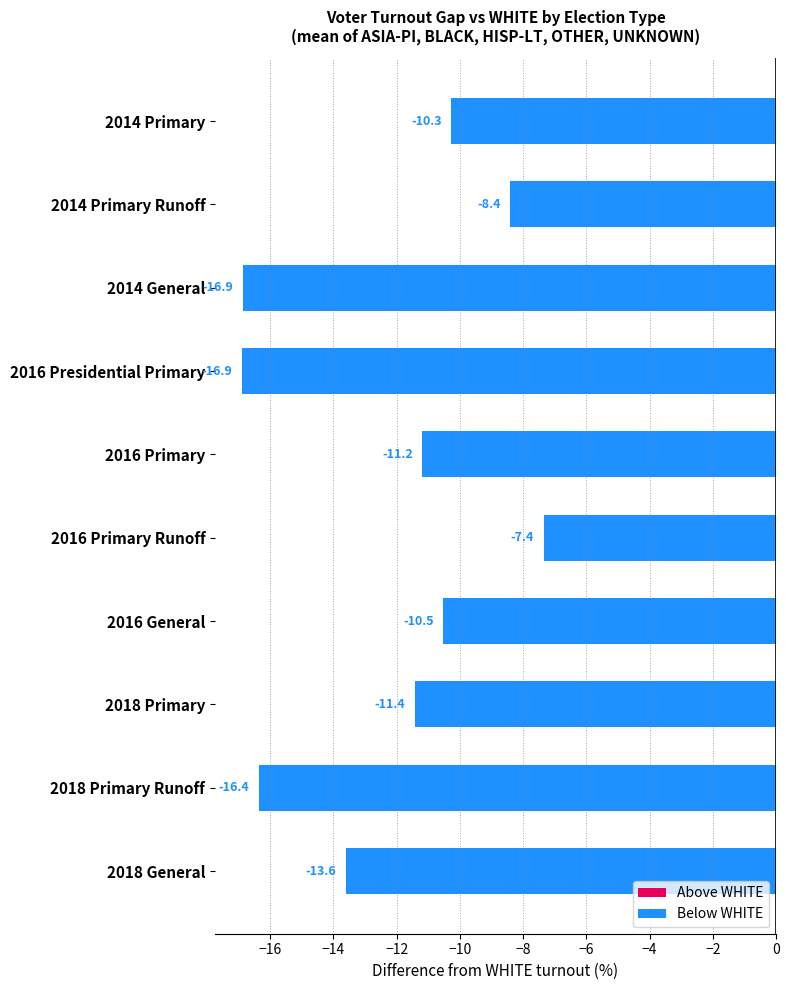

What position from the top is 2016 Presidential Primary?

4